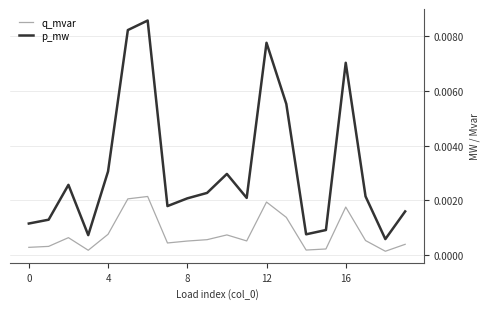

How many distinct data groups are displayed?

2